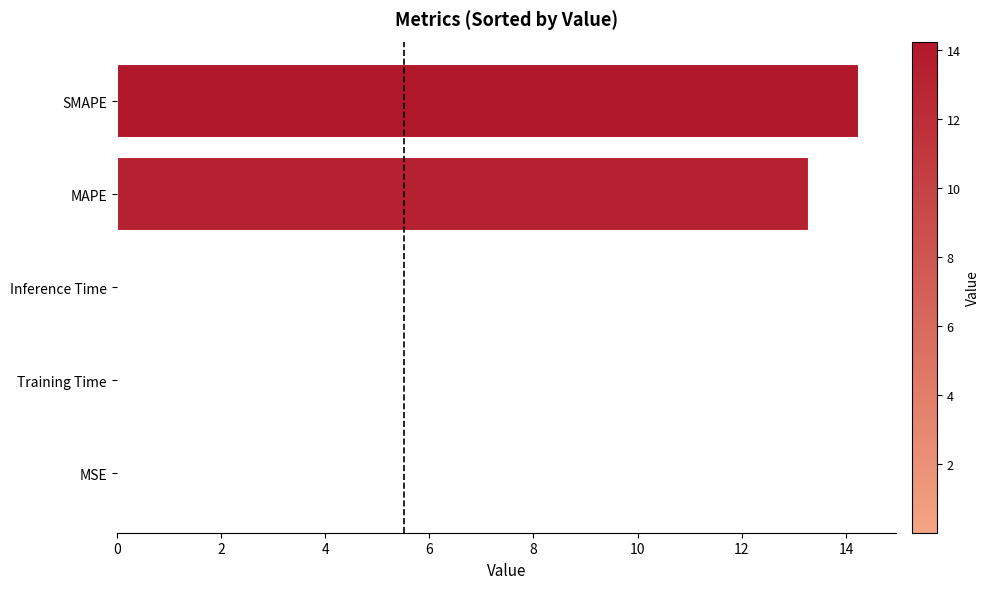

How many series are shown in this chart?

1